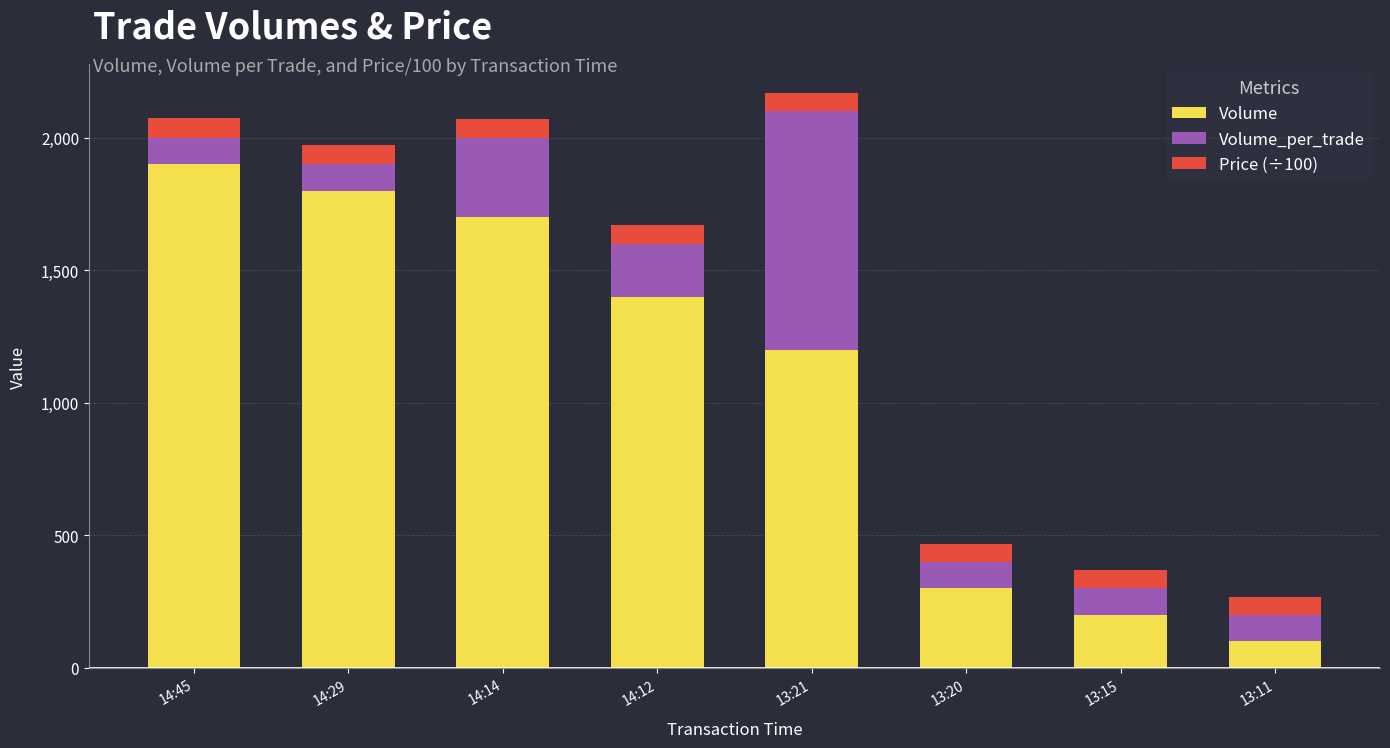

Which category has the lowest value in the Volume series?

13:11